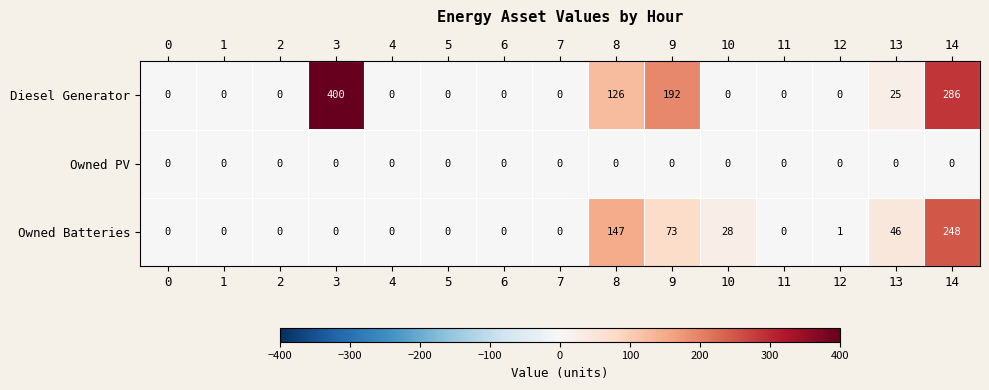

List the series in order of their peak value, lowest first.

Owned PV, Owned Batteries, Diesel Generator